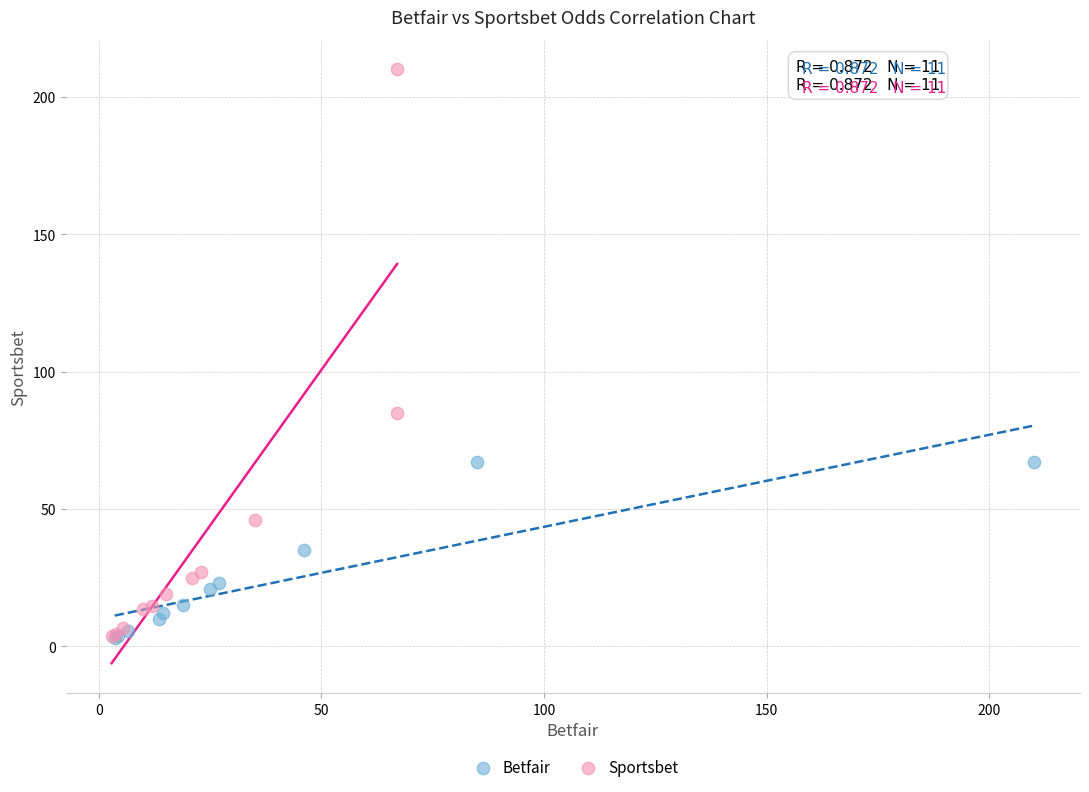

Which series has the widest spread of Y values?

Sportsbet